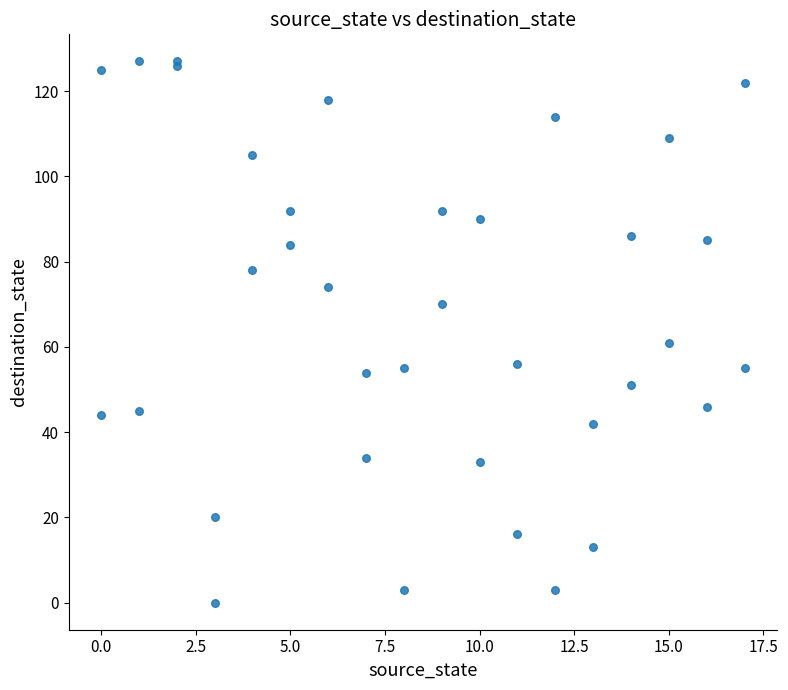

What Y value in the scatter plot is closest to 63?

61